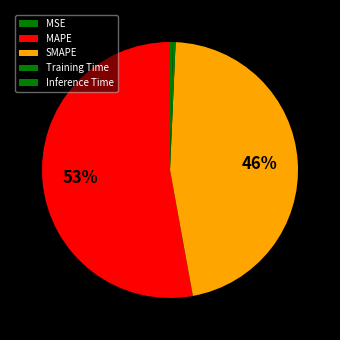

What percentage is NOT represented by MAPE?

47.1%